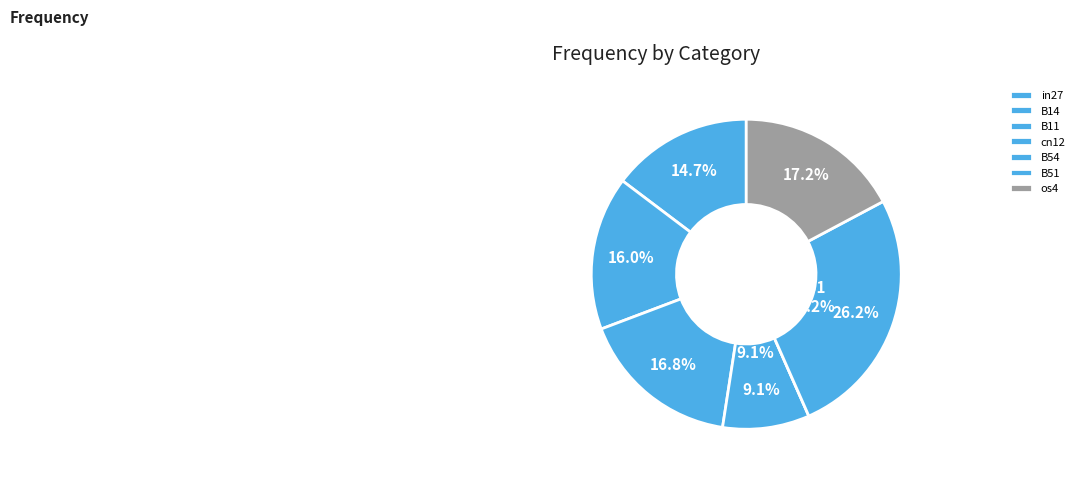

Which category has the biggest portion of the pie?

B51